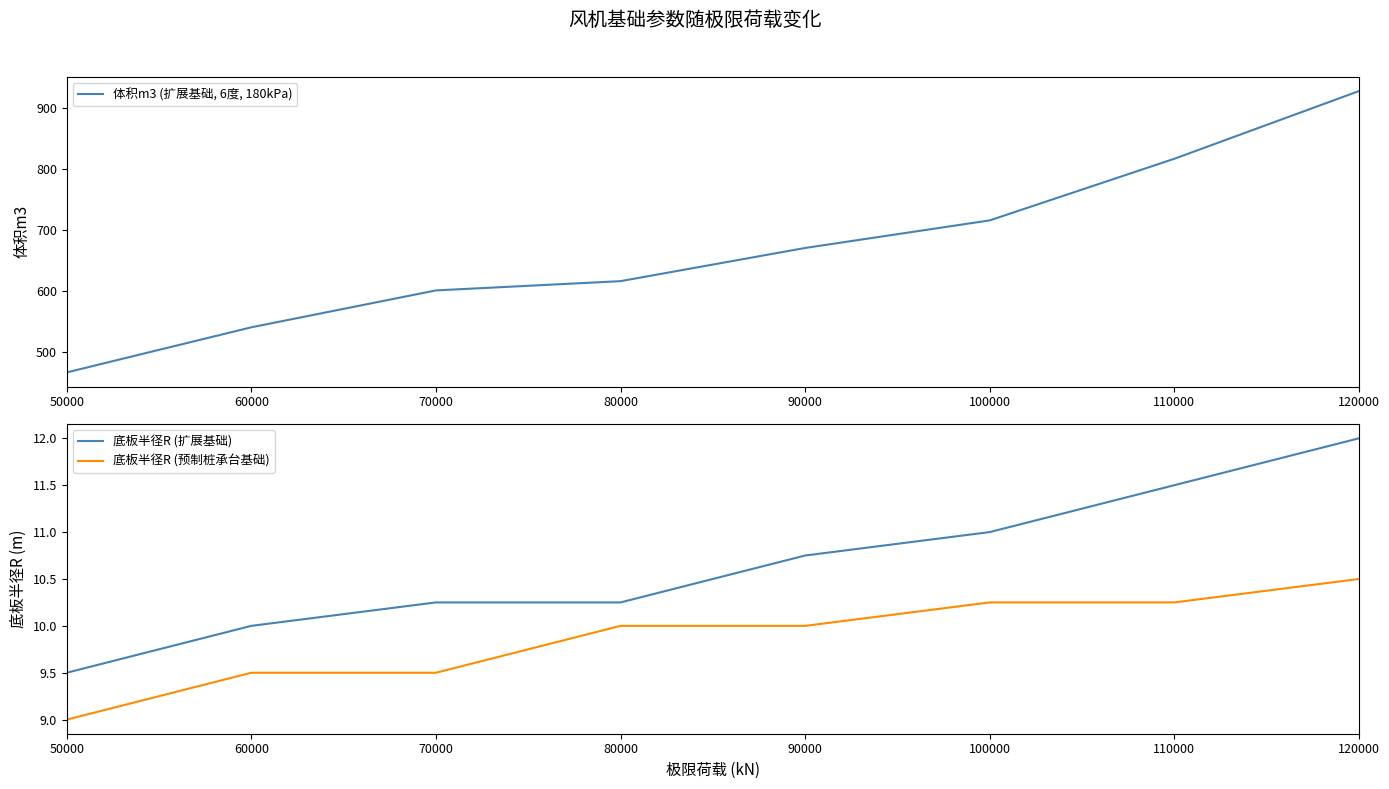

At which category is the sum across all series the highest?

120000